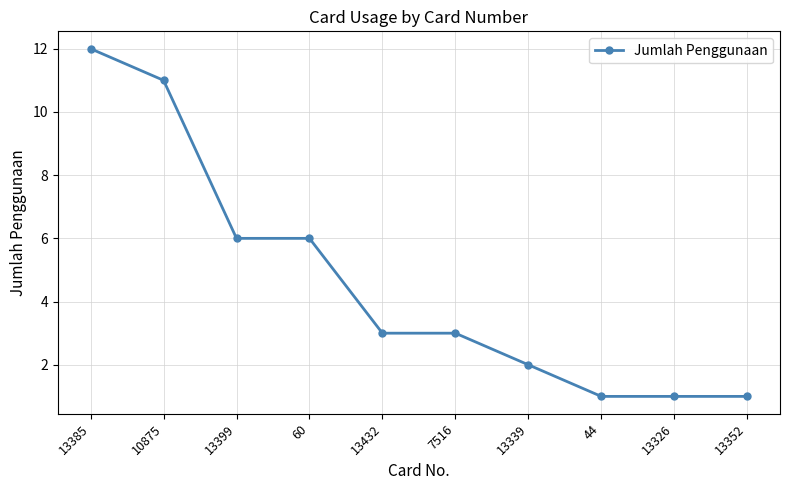

Approximately how many times larger is the value at 13432 compared to 44?

3.0